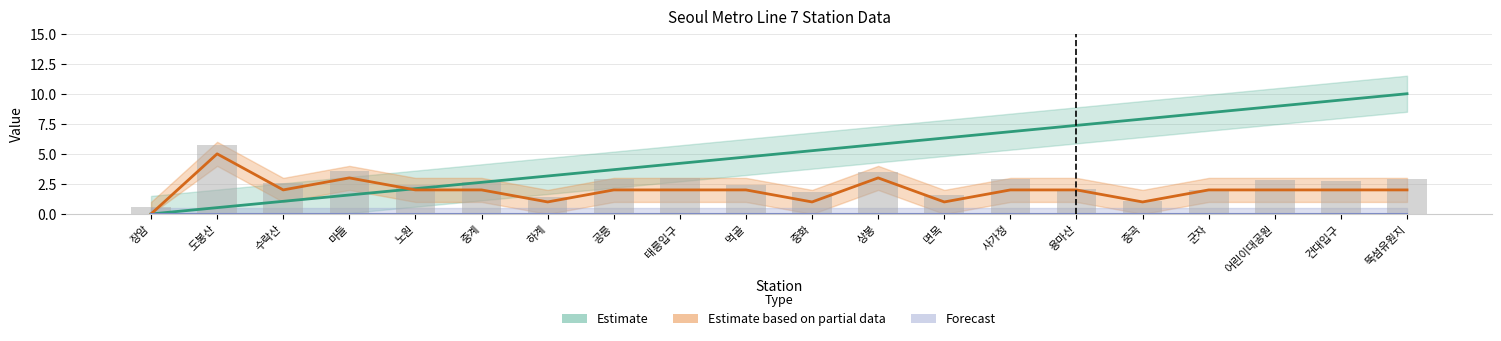

Rank the categories by Estimate based on partial data value from highest to lowest.

도봉산, 마들, 상봉, 수락산, 노원, 중계, 공릉, 태릉입구, 먹골, 사가정, 용마산, 군자, 어린이대공원, 건대입구, 뚝섬유원지, 하계, 중화, 면목, 중곡, 장암